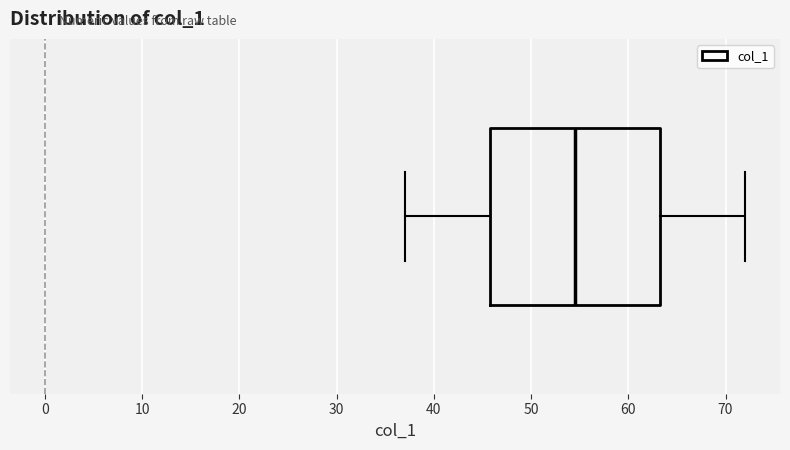

Read this box plot against the x-axis: the position of the median line, the range covered by the box, and the ends of both whiskers. The values are not printed on the chart, so give them approximately, as read against the axis.

median 55, box 46 to 63, whiskers 37 to 72